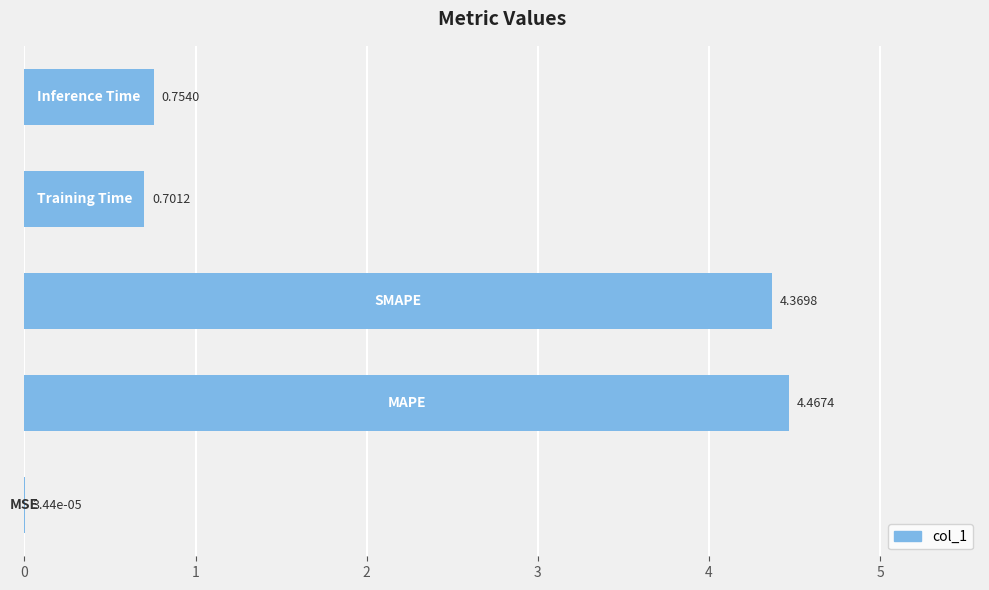

What is the sum of all values?

10.3